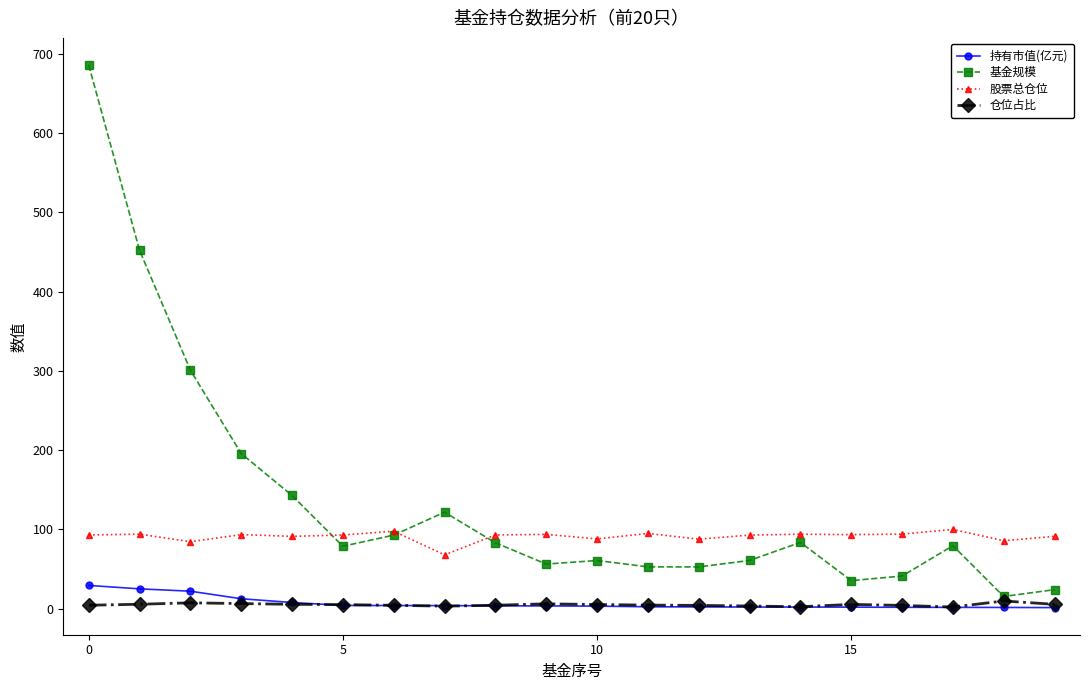

True or false: 持有市值(亿元) and 仓位占比 cross at least once.

True